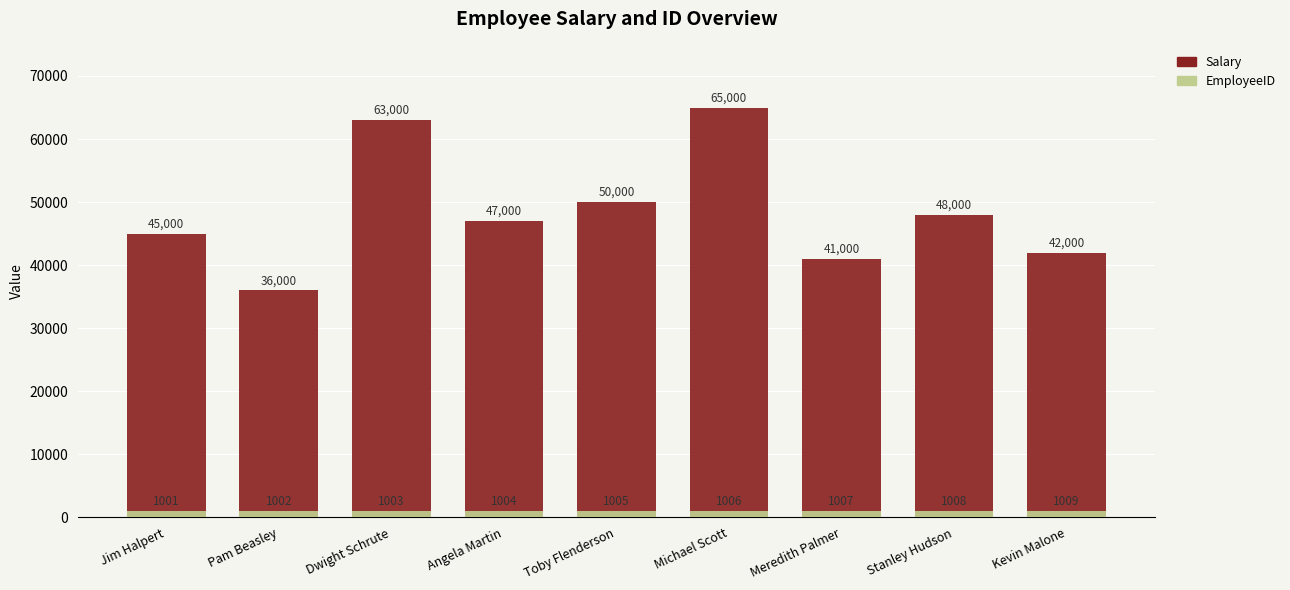

What is the difference between the second highest and minimum values in the Salary series?

27000